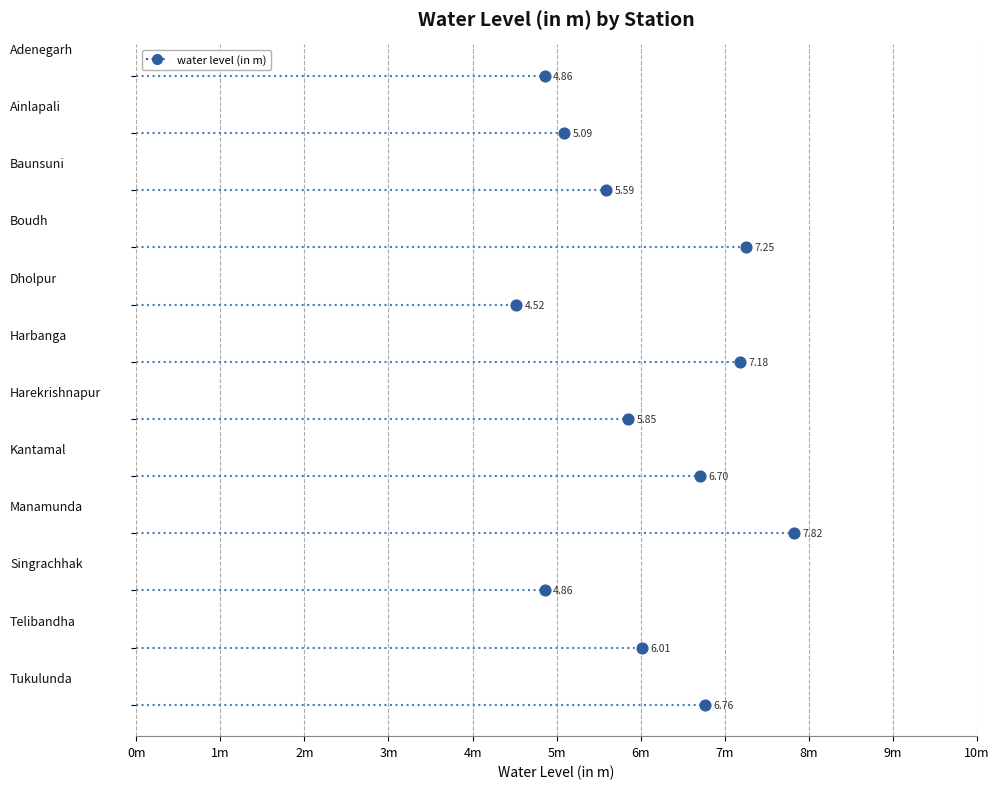

What is the range of Y values (max minus min)?

11